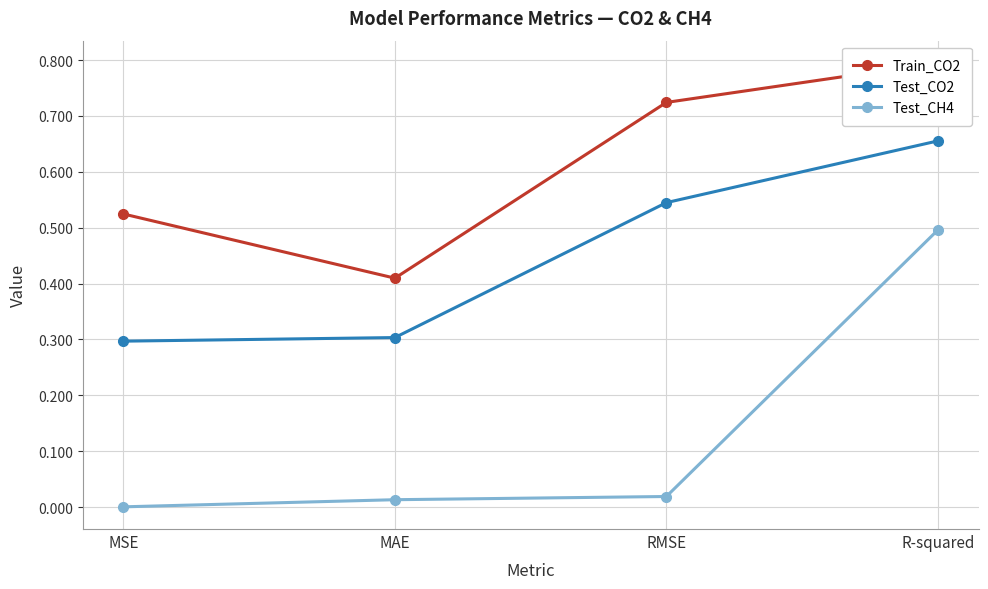

What is the difference between the maximum and minimum values in the Test_CO2 series?

0.4